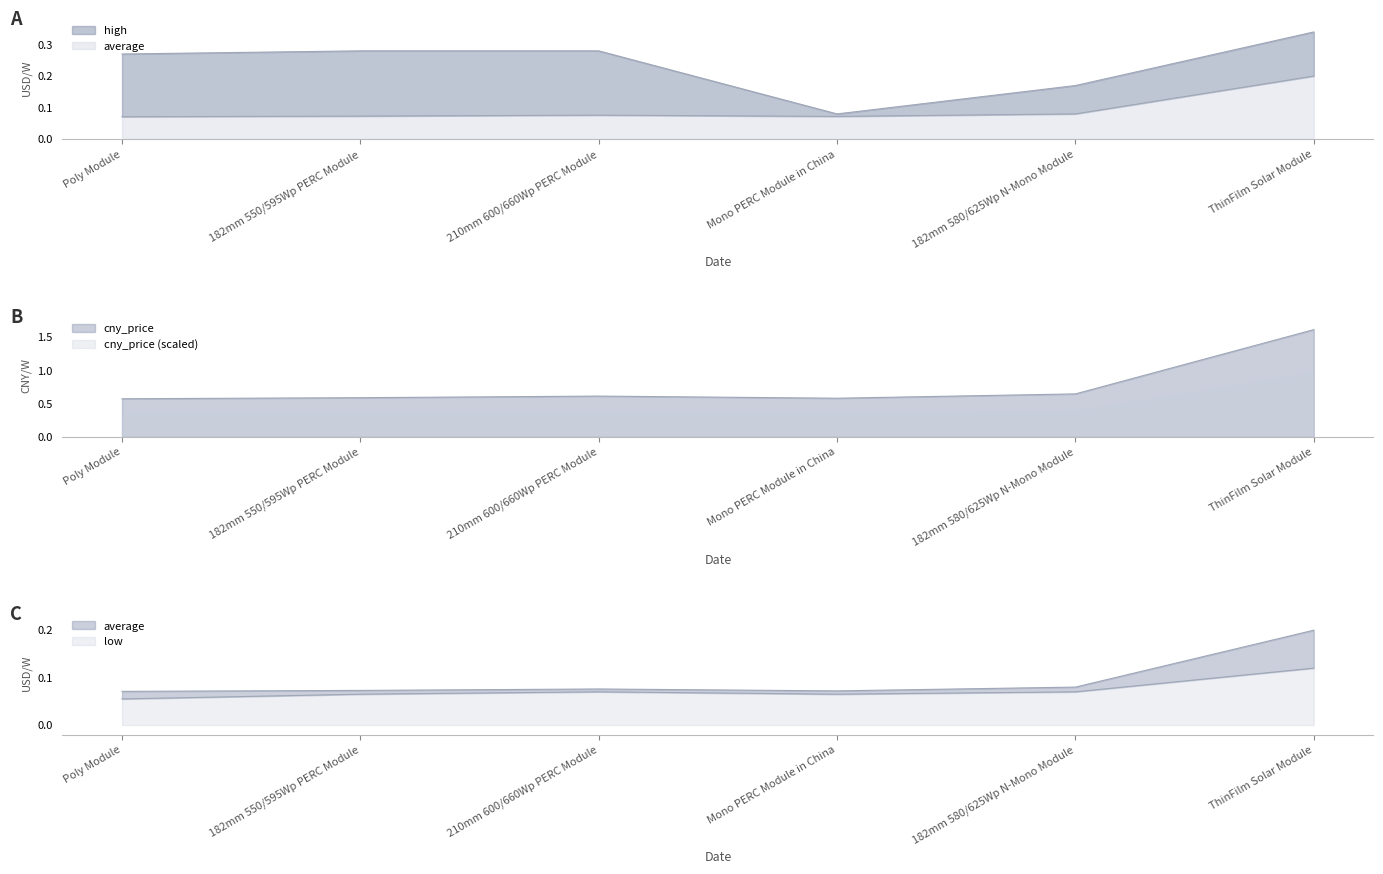

At which category does the chart reach its peak across all series?

ThinFilm Solar Module